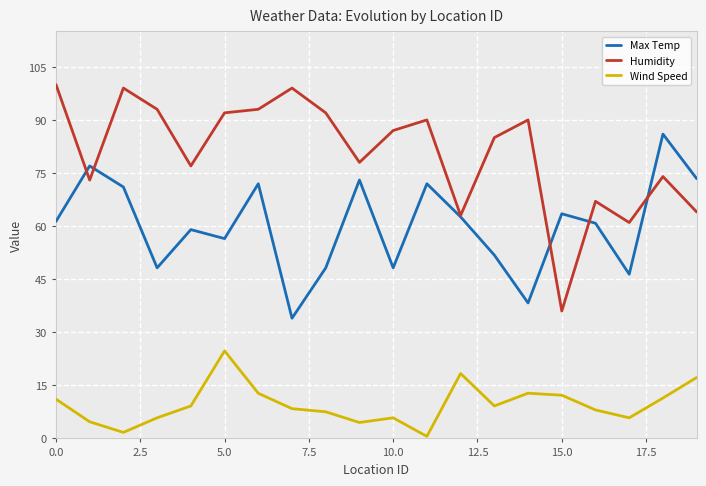

What are all the series names shown in the legend?

Max Temp, Humidity, Wind Speed